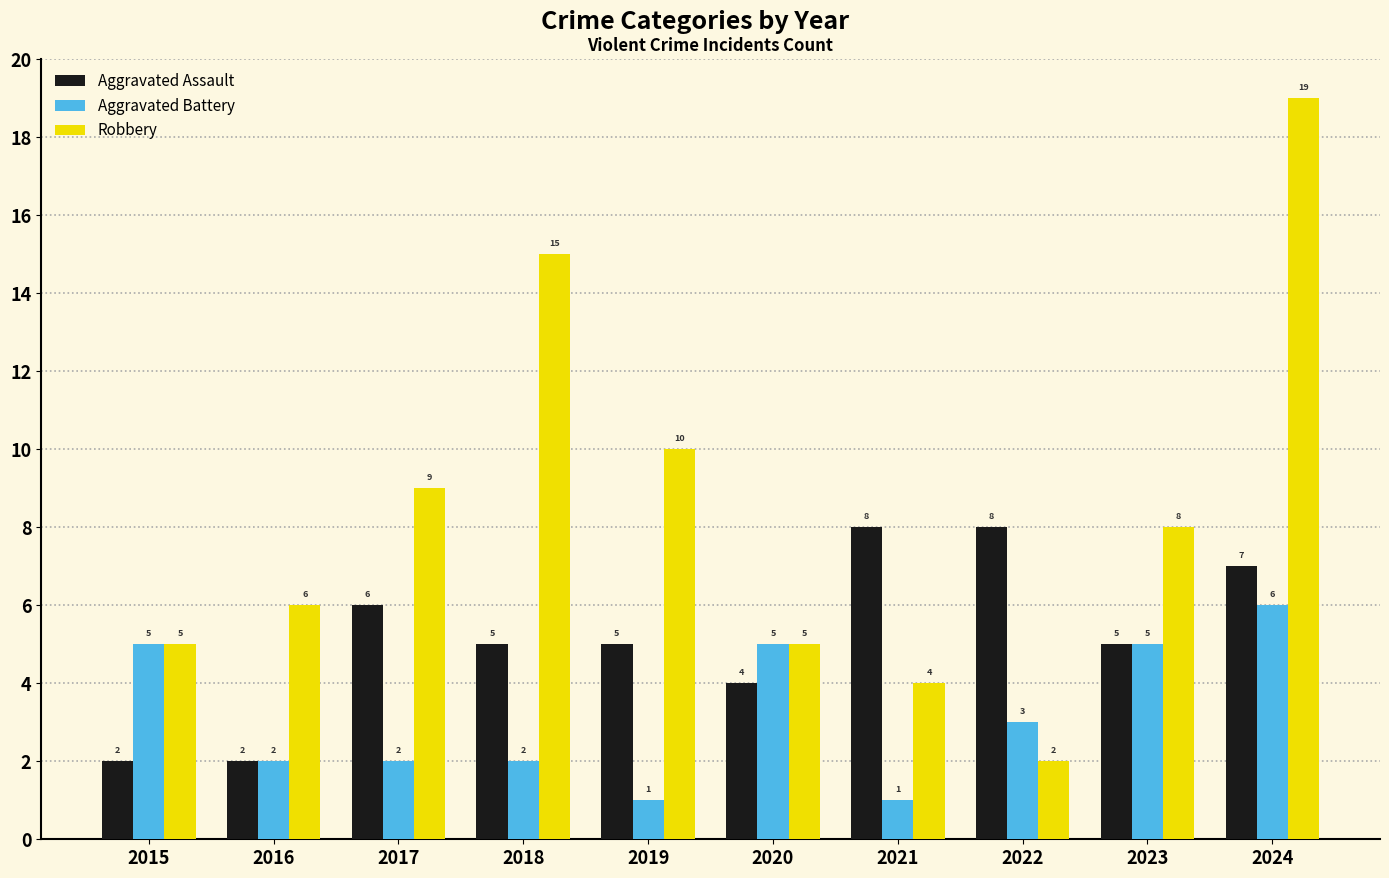

What is the approximate value of Robbery at 2024?

19